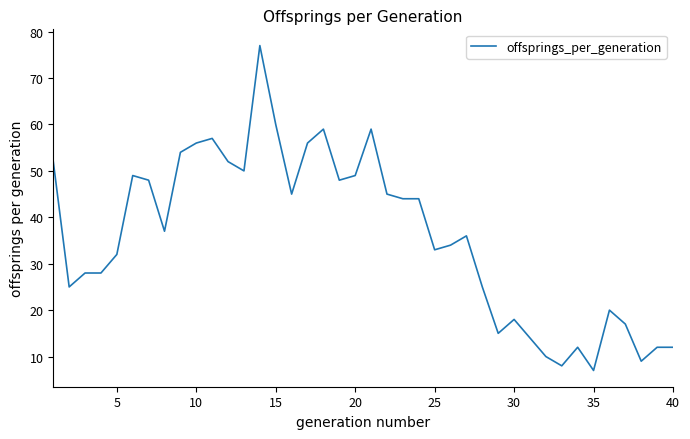

Reading left to right, list all the values displayed in this chart.

52	25	28	28	32	49	48	37	54	56	57	52	50	77	60	45	56	59	48	49	59	45	44	44	33	34	36	25	15	18	14	10	8	12	7	20	17	9	12	12